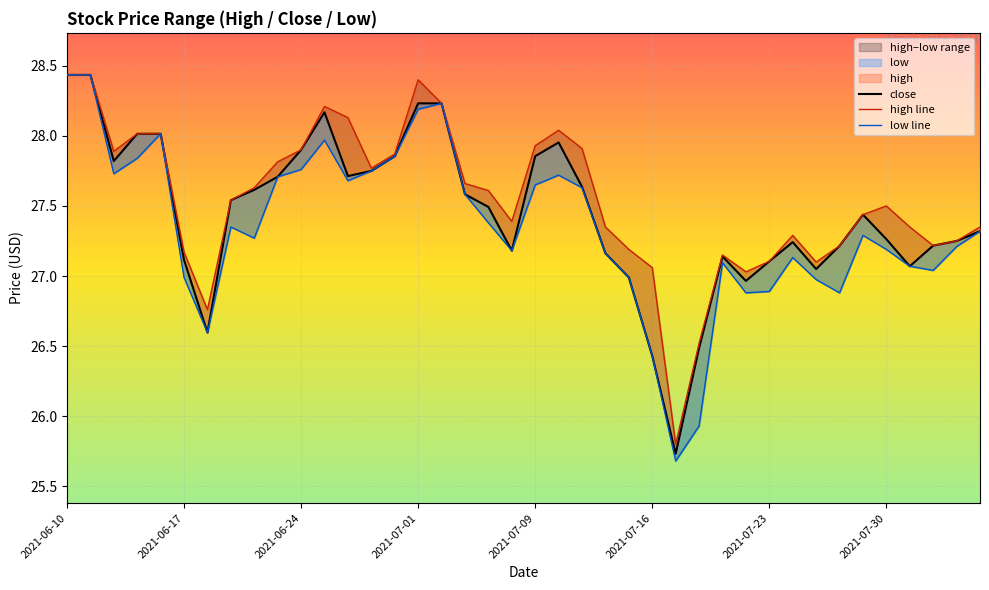

What is the minimum value shown in the chart?

25.7